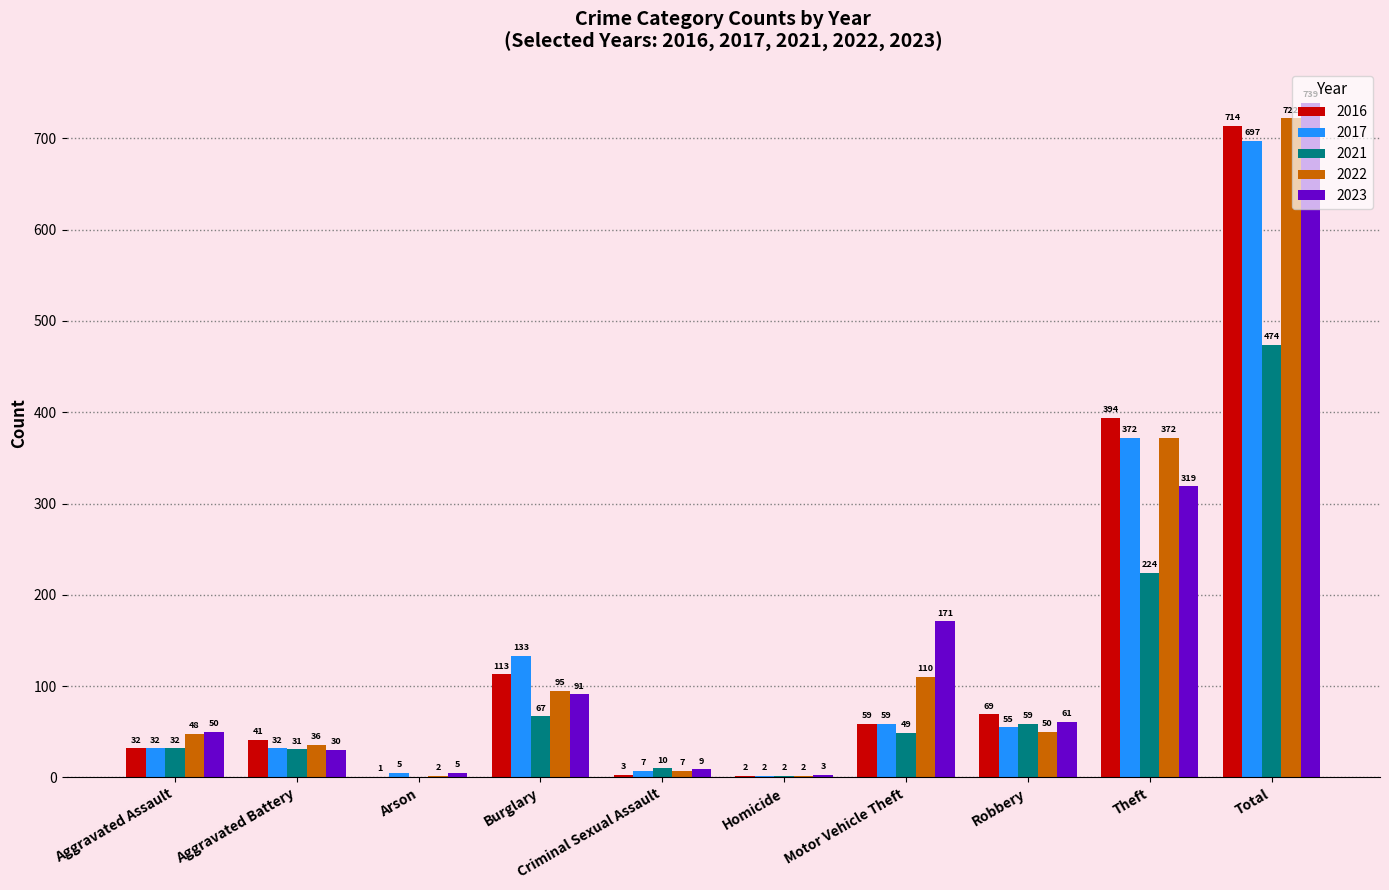

At which category is the sum across all series the highest?

Total